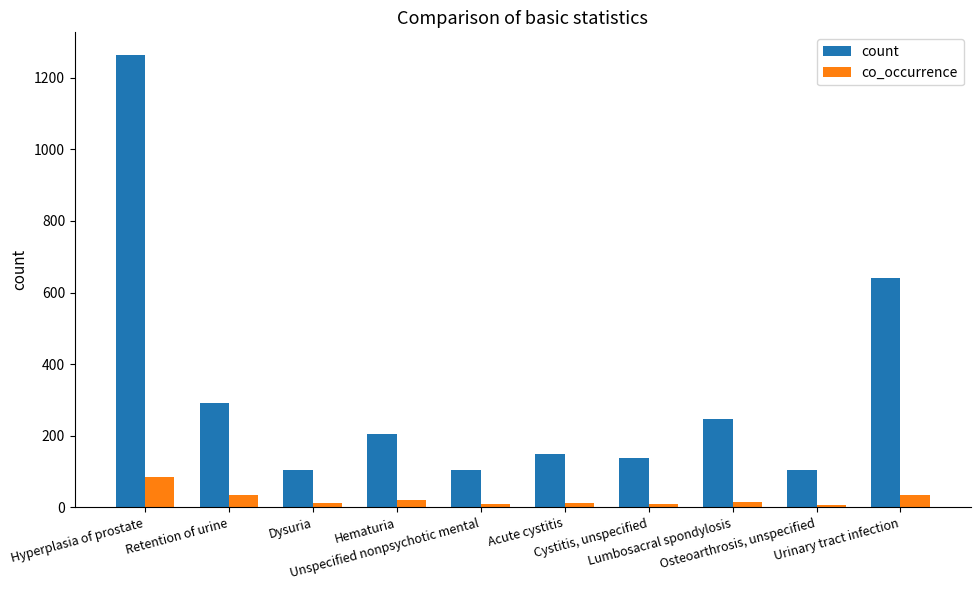

List the series in order of their peak value, lowest first.

co_occurrence, count